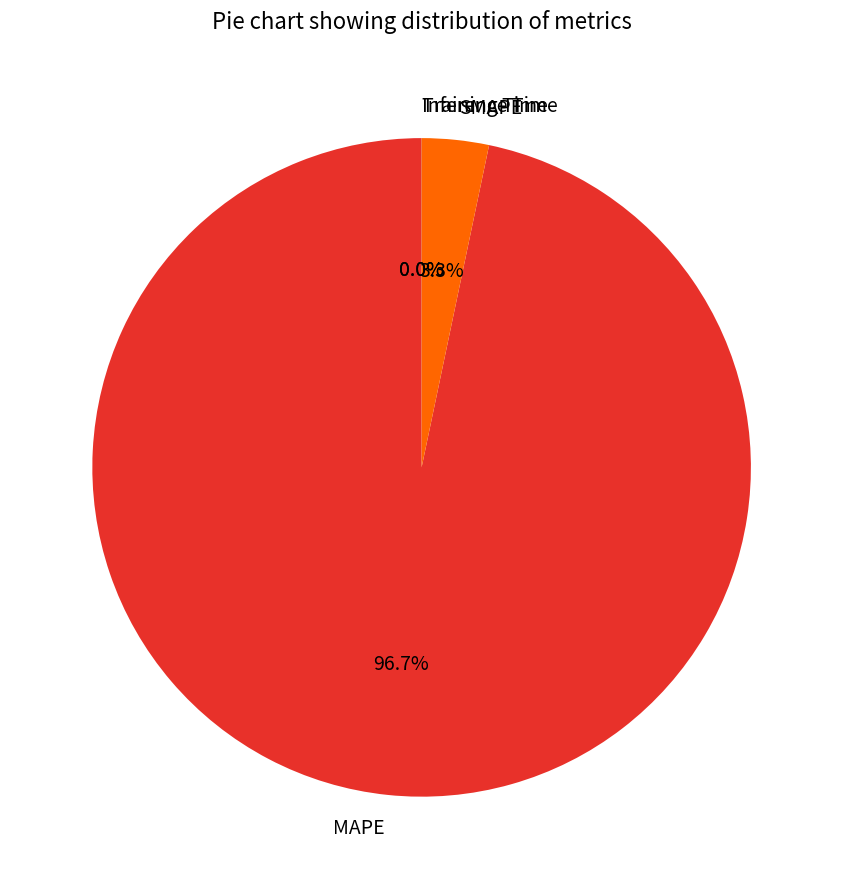

Is there any slice that represents more than half of the pie?

Yes